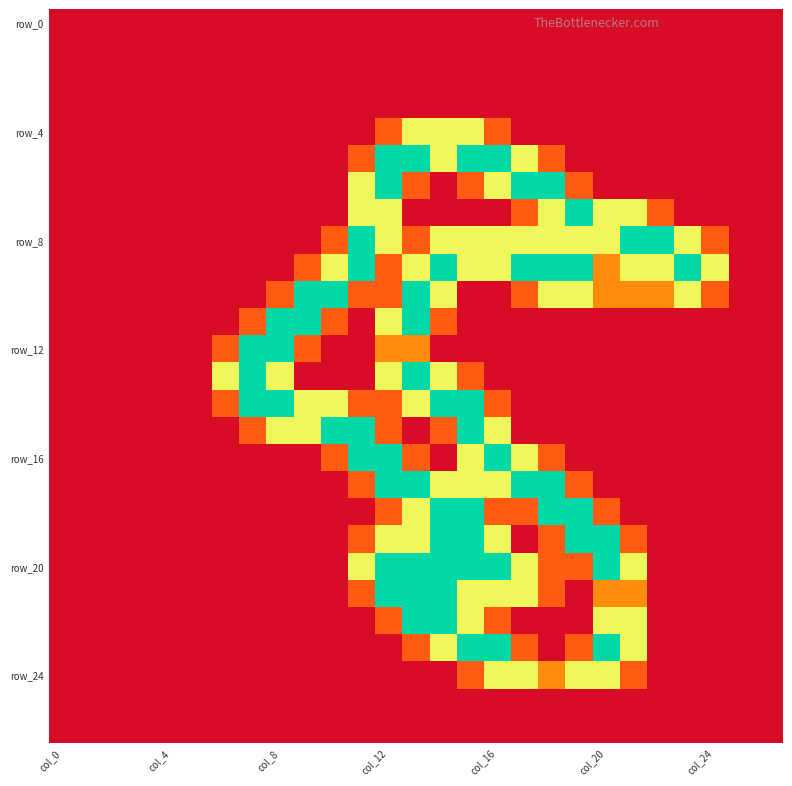

Count the number of categories in the chart.

27